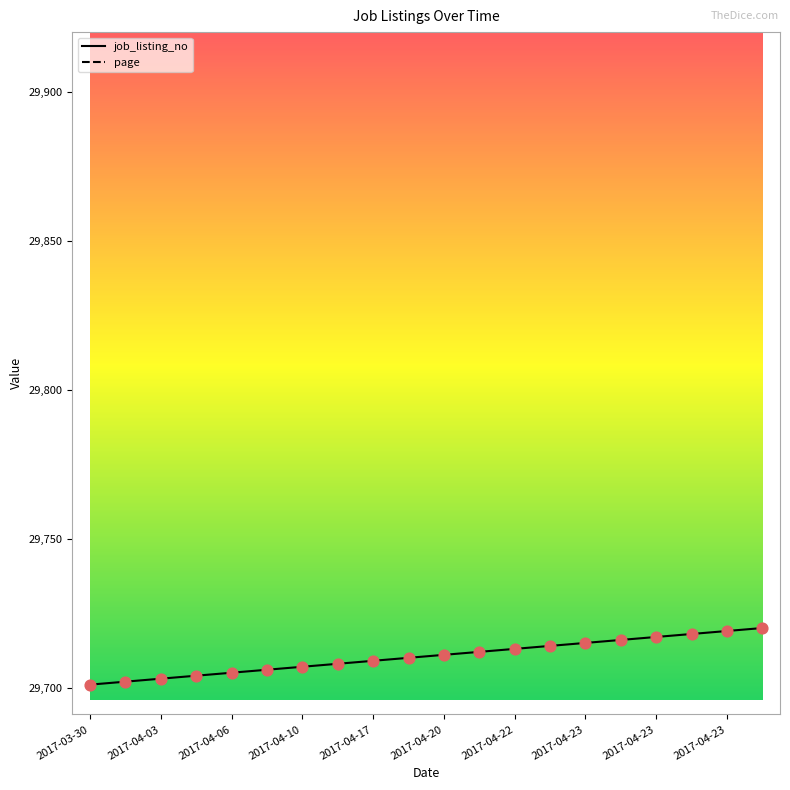

Between 2017-04-19 and 2017-04-23, which is larger?

2017-04-23